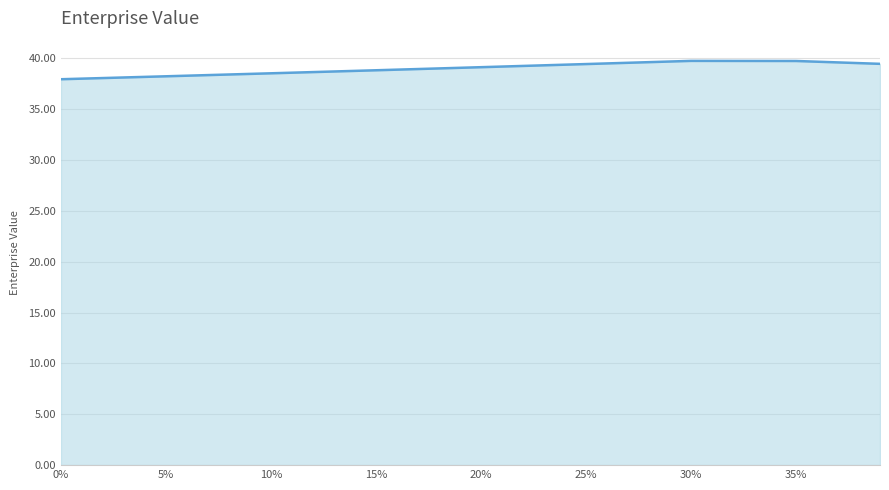

What is the smallest value displayed?

37.9